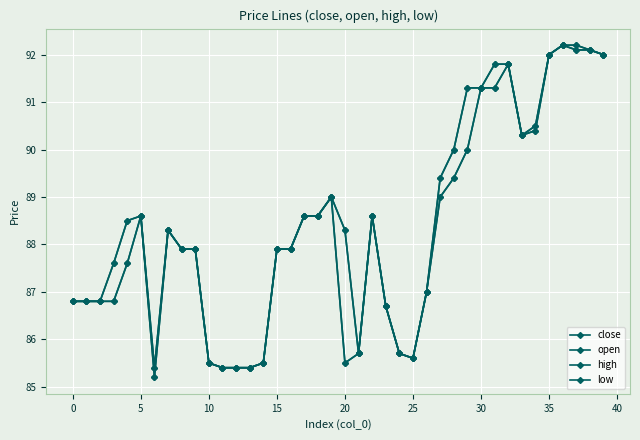

How many data points does each series have?

40